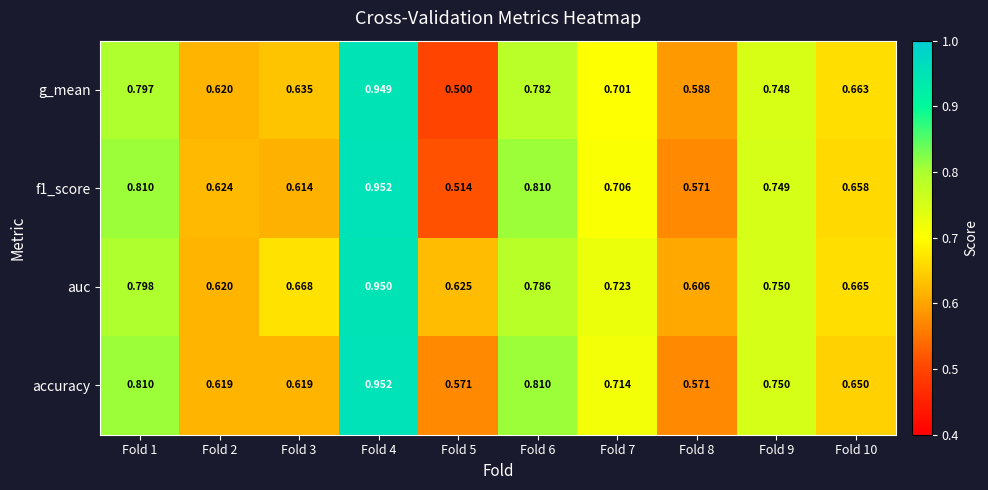

Which series has the widest spread of values?

g_mean